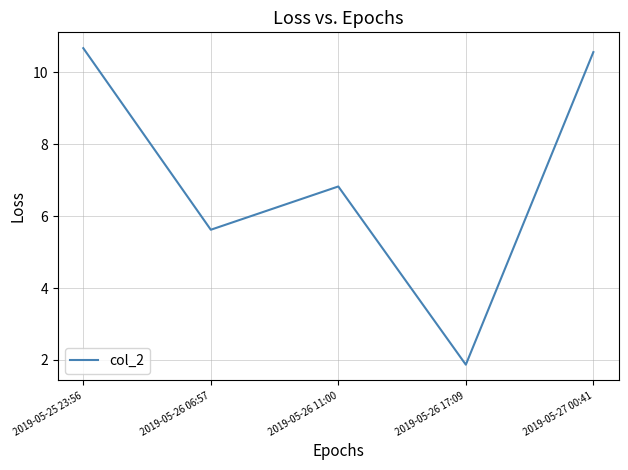

What is the minimum value shown in the chart?

1.9